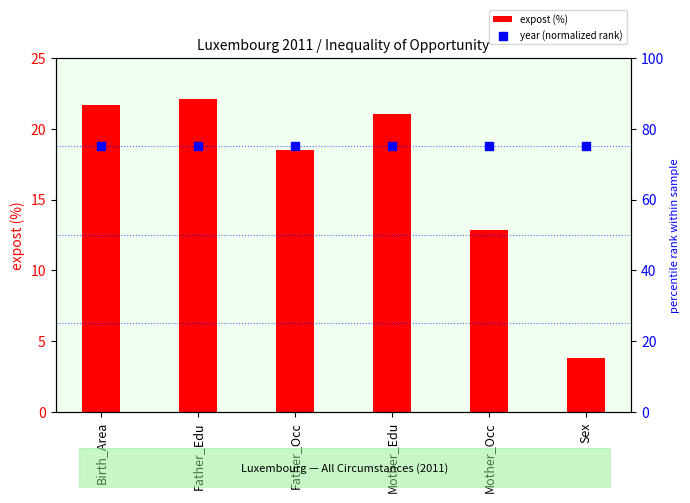

Which series has the largest Y range (max minus min)?

expost (%)